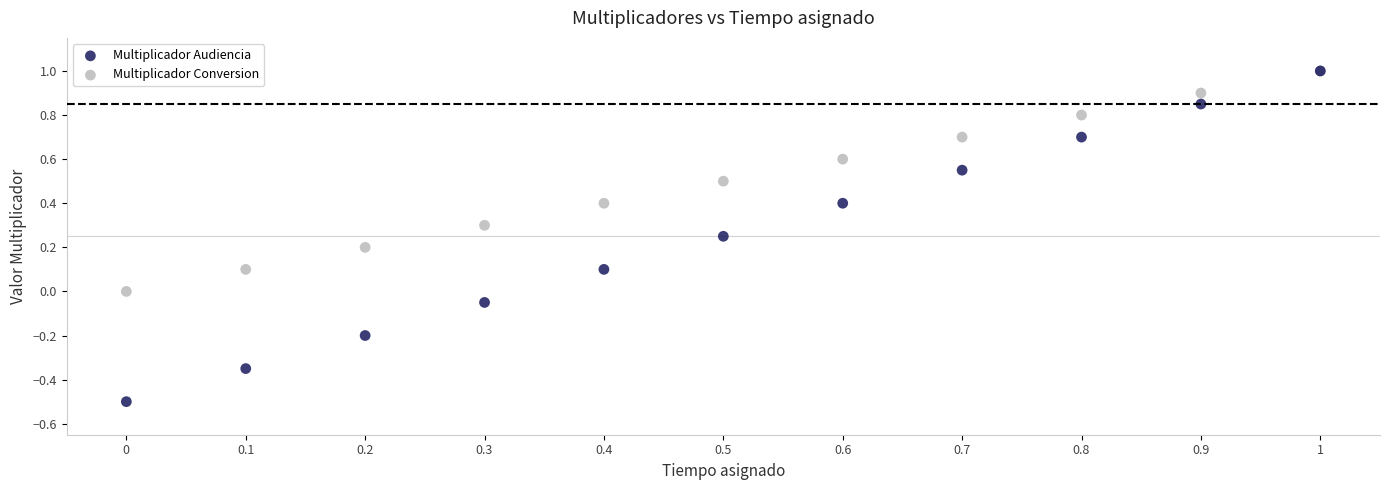

Which series contains the lowest Y value?

Multiplicador Audiencia